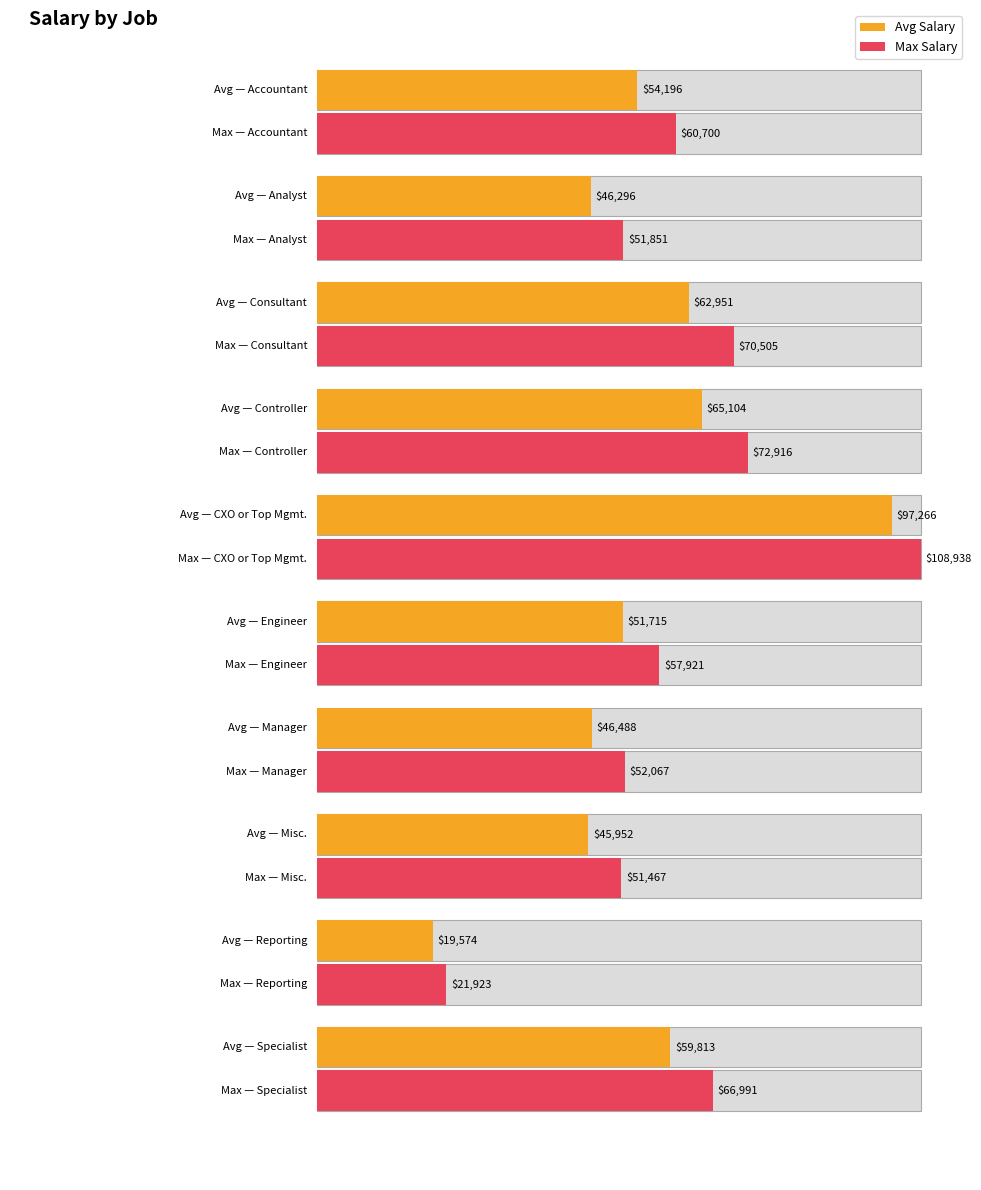

What is the difference between the maximum and minimum values?

77691.7